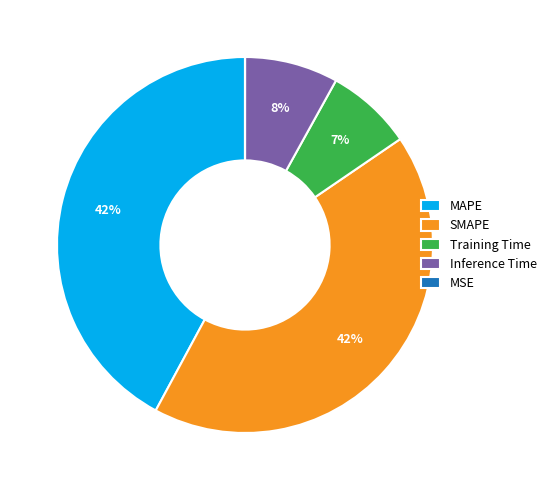

Does Inference Time account for over 50% of the chart?

No